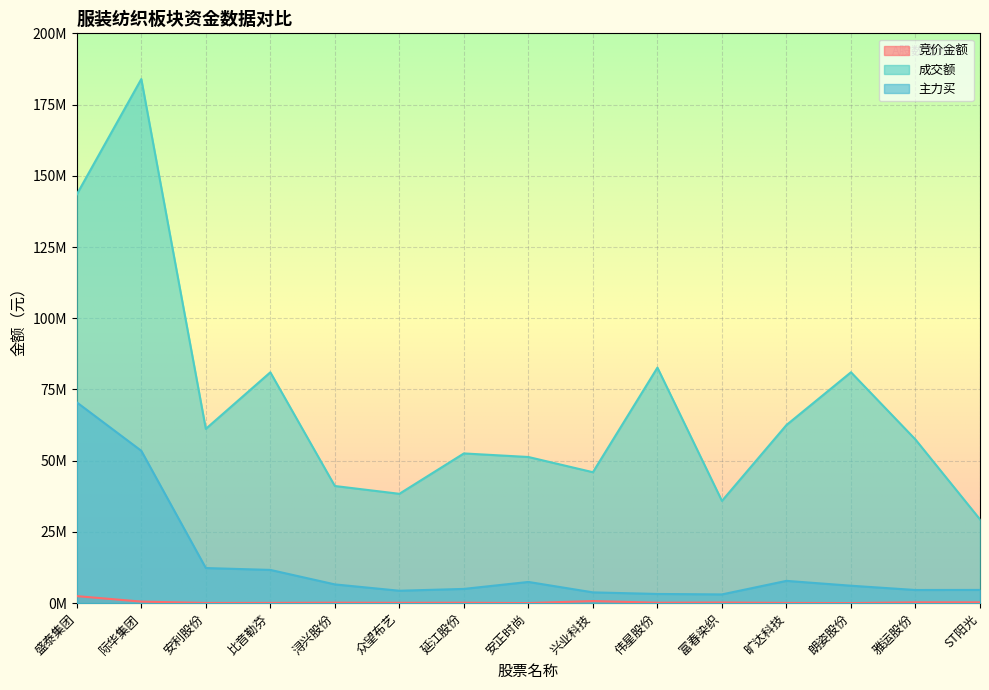

List the labels in order of 竞价金额 value, smallest first.

朗姿股份, 安正时尚, 安利股份, 旷达科技, 比音勒芬, 众望布艺, 延江股份, 伟星股份, 浔兴股份, 富春染织, ST阳光, 雅运股份, 际华集团, 兴业科技, 盛泰集团